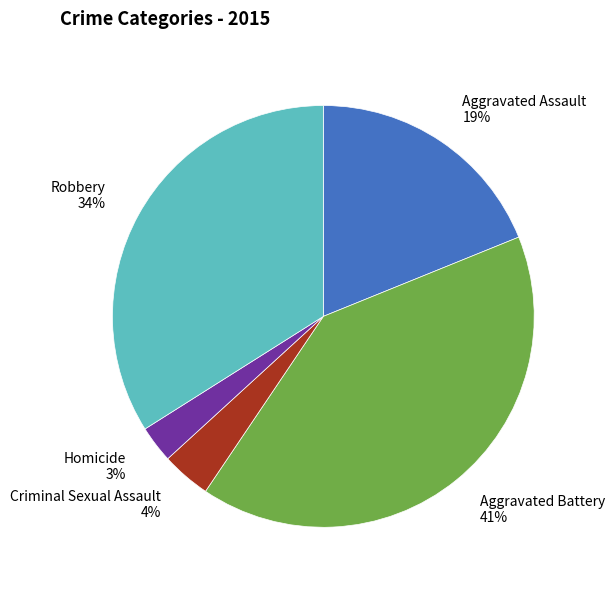

Do Aggravated Assault 19% and Robbery 34% together represent more than half of the pie?

Yes